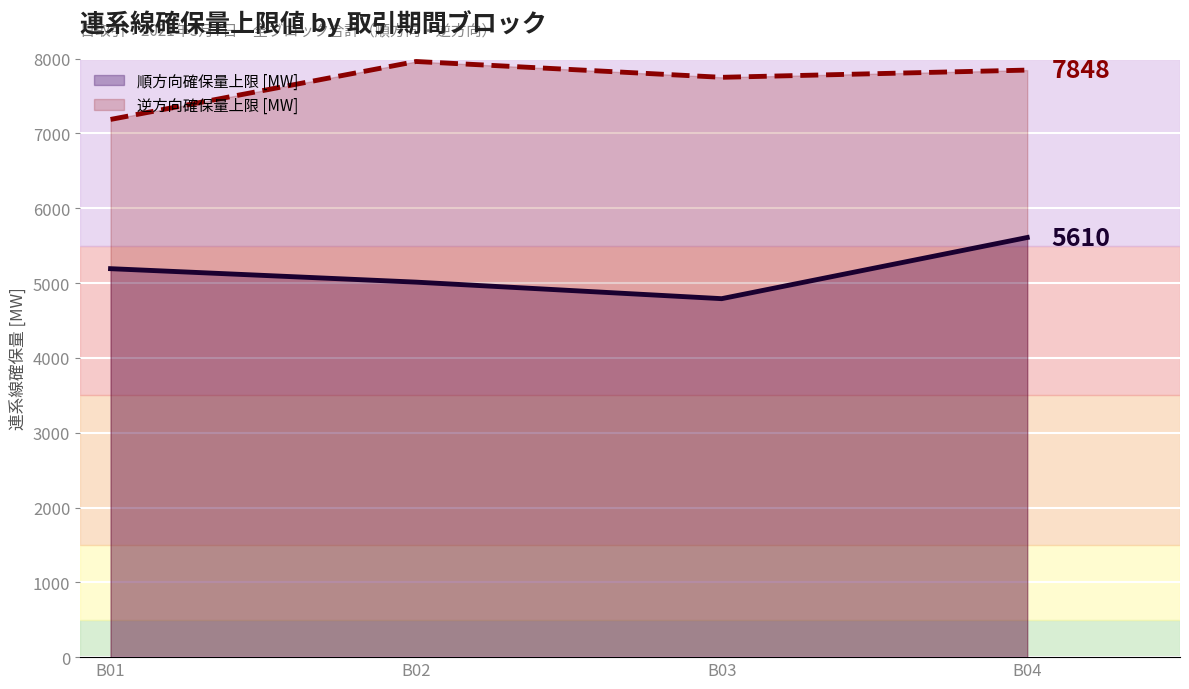

At which label does 順方向確保量上限 [MW] reach its minimum?

B03